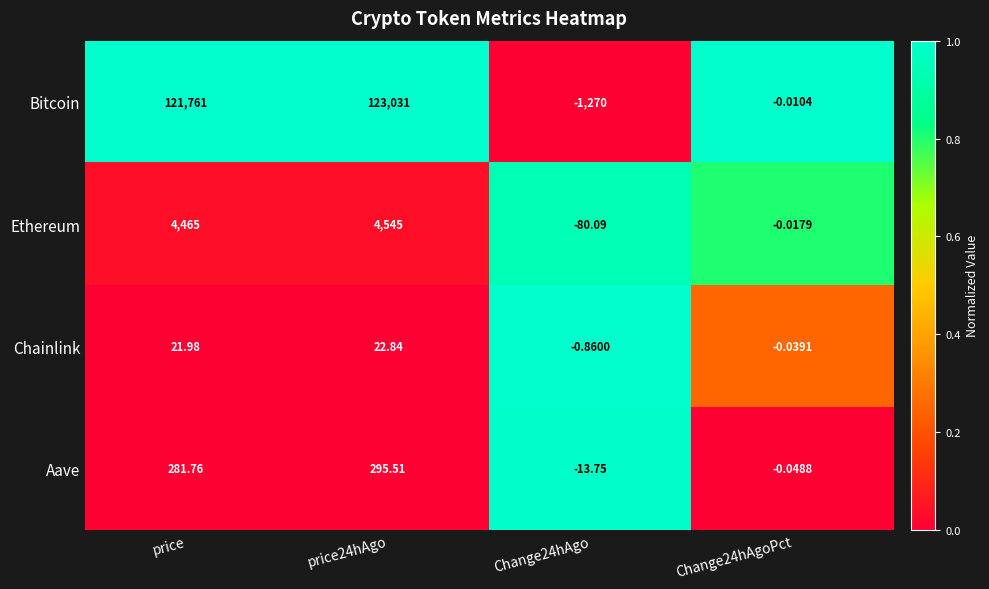

Between price and Change24hAgoPct, which series saw the biggest shift?

Bitcoin